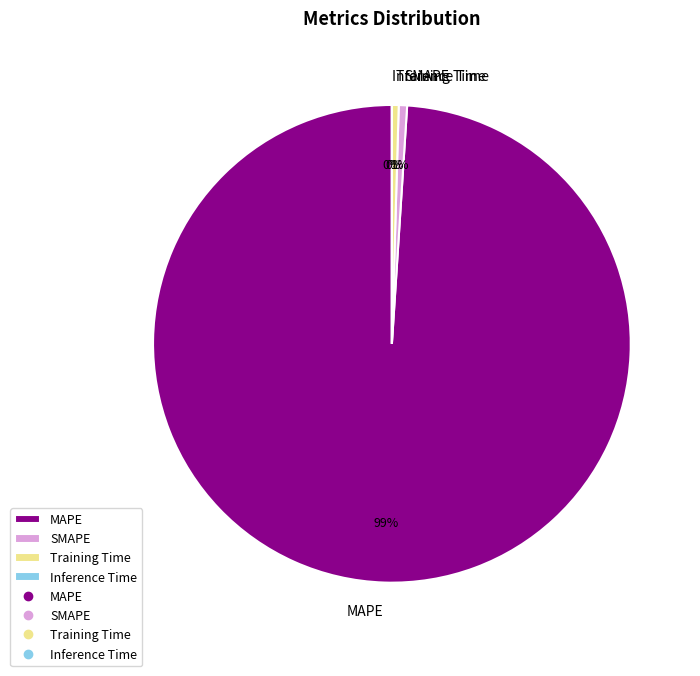

Which slice is the largest?

MAPE